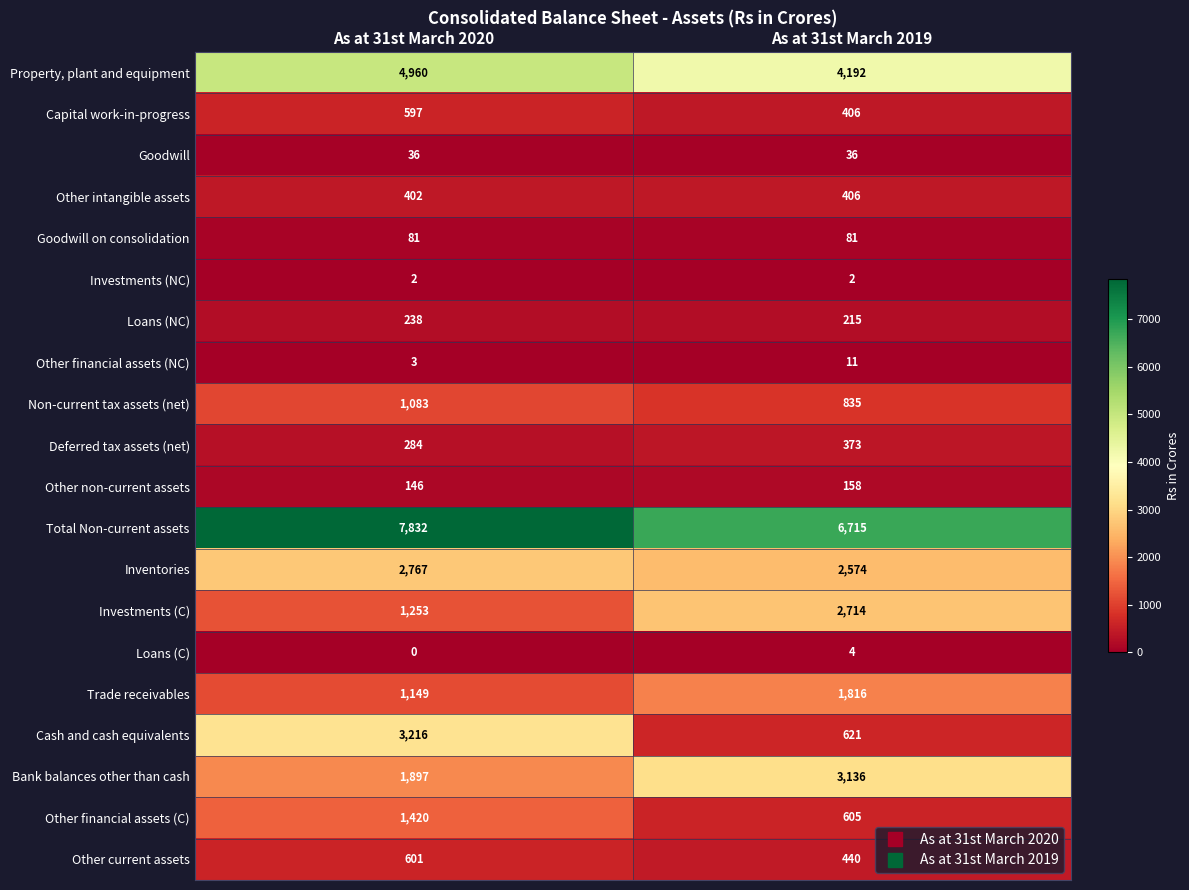

Which series has the largest range (max minus min)?

Cash and cash equivalents